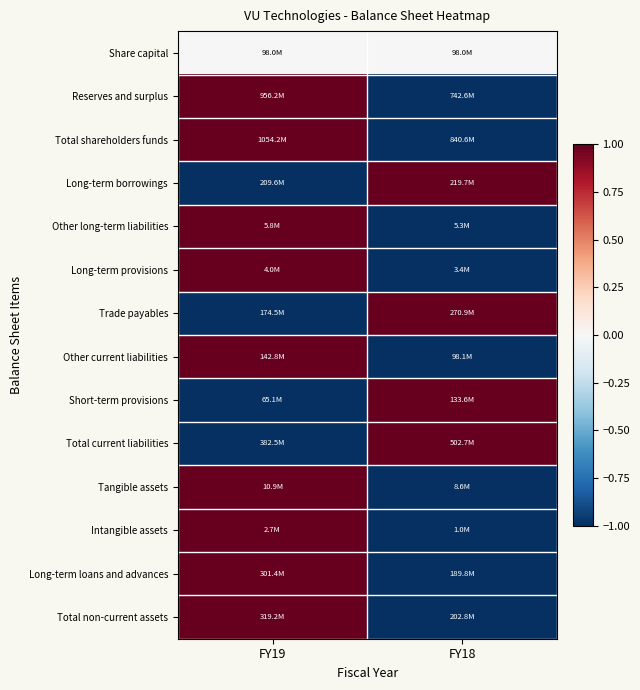

Reading left to right, list all the values displayed in this chart.

Share capital: FY19=0	FY18=0
Reserves and surplus: FY19=1	FY18=-1
Total shareholders funds: FY19=1	FY18=-1
Long-term borrowings: FY19=-1	FY18=1
Other long-term liabilities: FY19=1	FY18=-1
Long-term provisions: FY19=1	FY18=-1
Trade payables: FY19=-1	FY18=1
Other current liabilities: FY19=1	FY18=-1
Short-term provisions: FY19=-1	FY18=1
Total current liabilities: FY19=-1	FY18=1
Tangible assets: FY19=1	FY18=-1
Intangible assets: FY19=1	FY18=-1
Long-term loans and advances: FY19=1	FY18=-1
Total non-current assets: FY19=1	FY18=-1